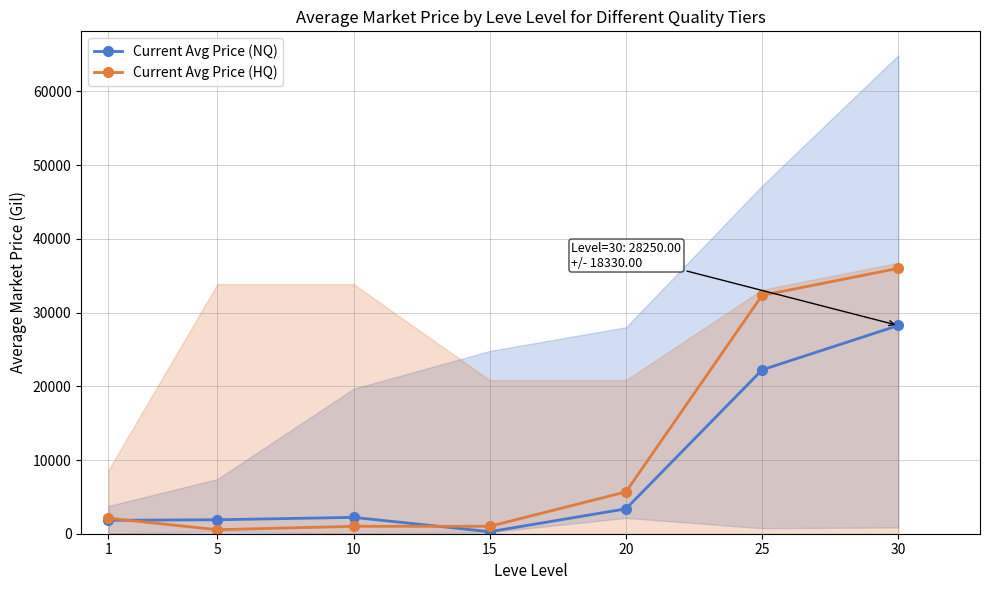

The value of Current Avg Price (HQ) at 10 is 1006.0. True or false?

True